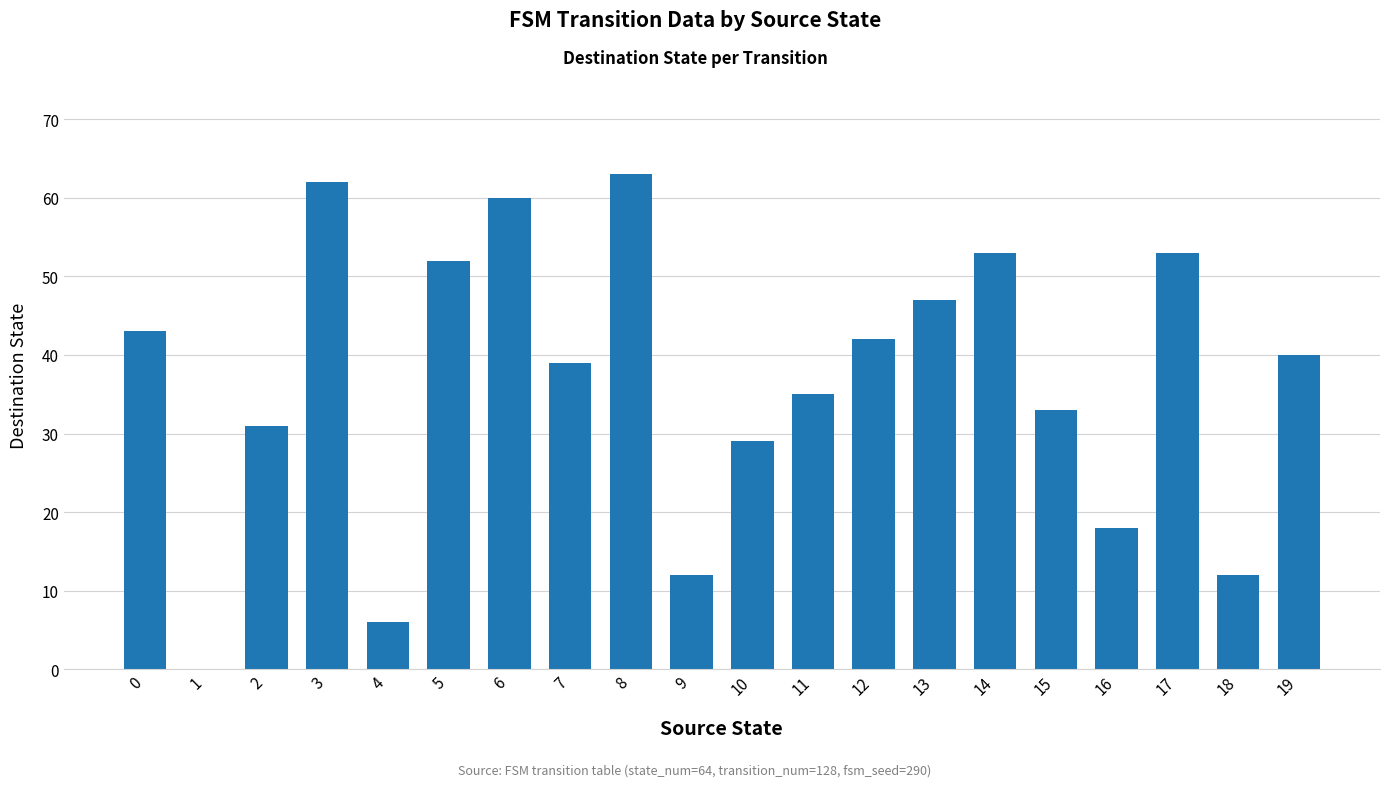

The value at 11 is 9. True or false?

False